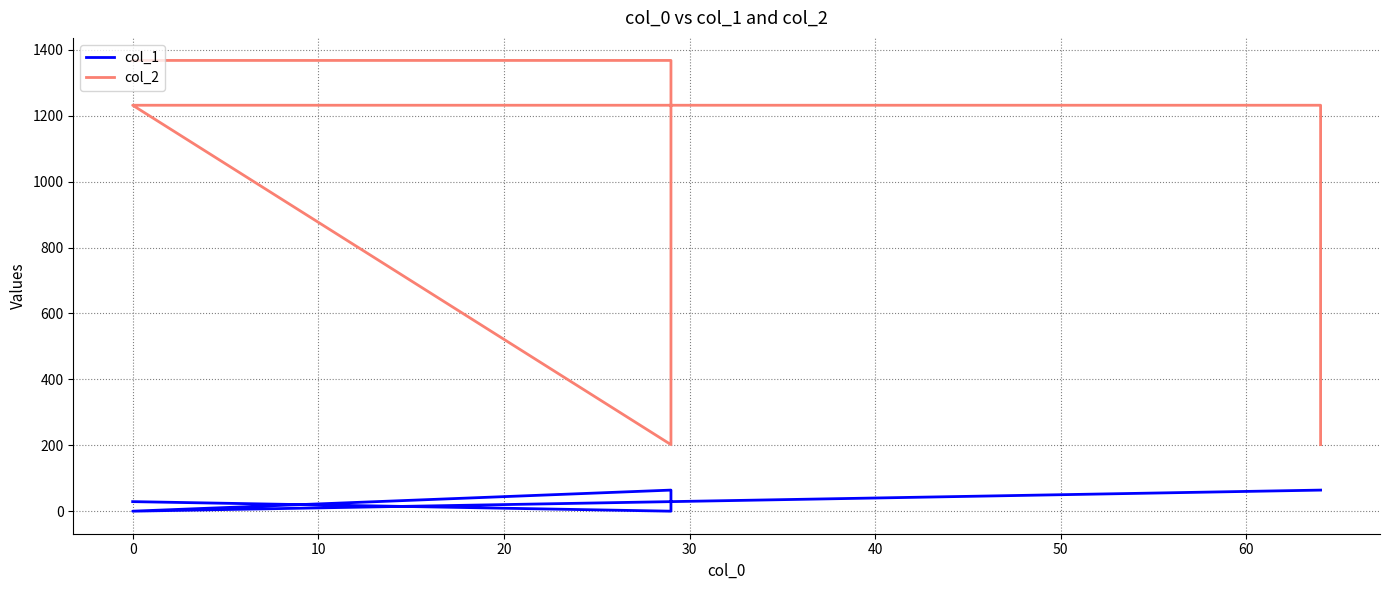

Reading left to right, list all the values displayed in this chart.

col_1: 29	0	64	0	64	64
col_2: 1368	1368	202	1232	1232	202